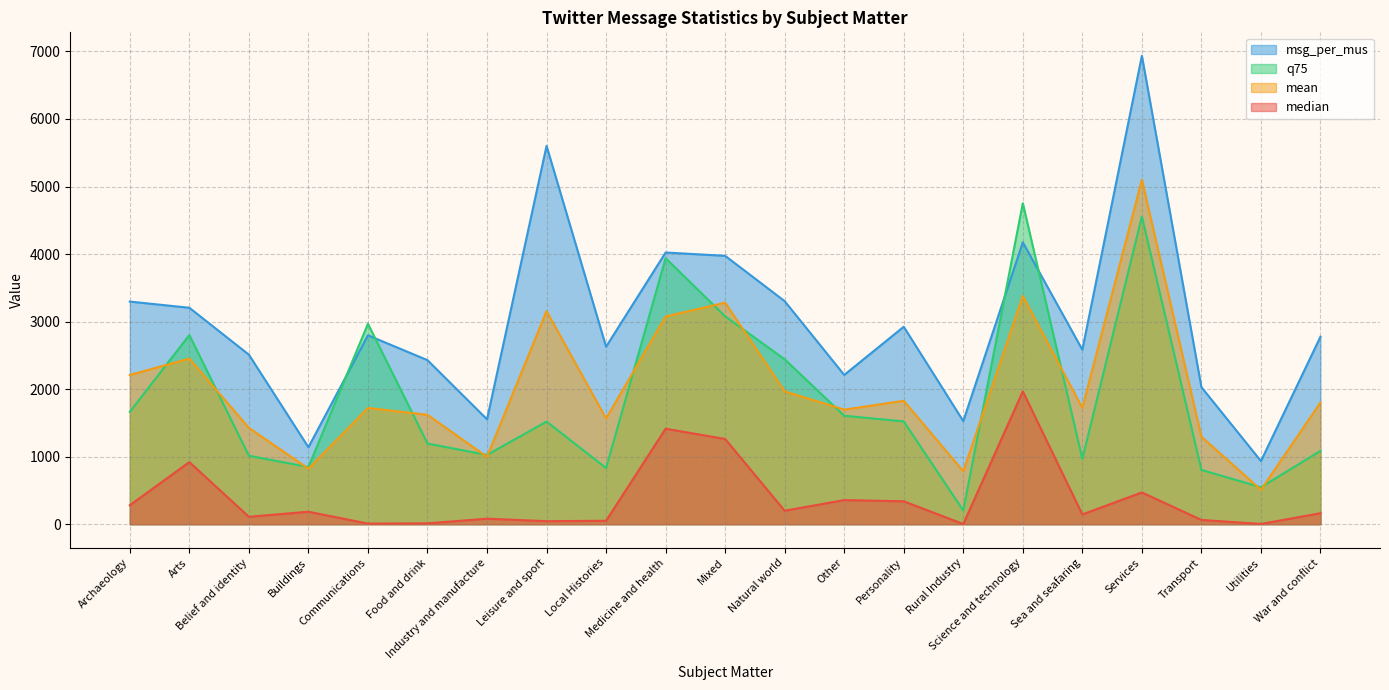

What is the total value across all series at Rural Industry?

2517.5